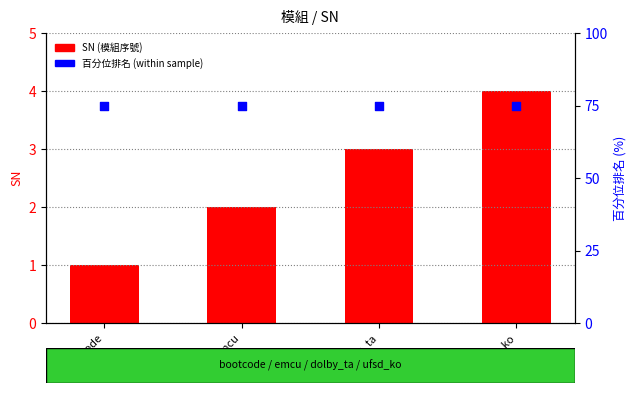

What are all the series names shown in the legend?

SN (模組序號), 百分位排名 (within sample)